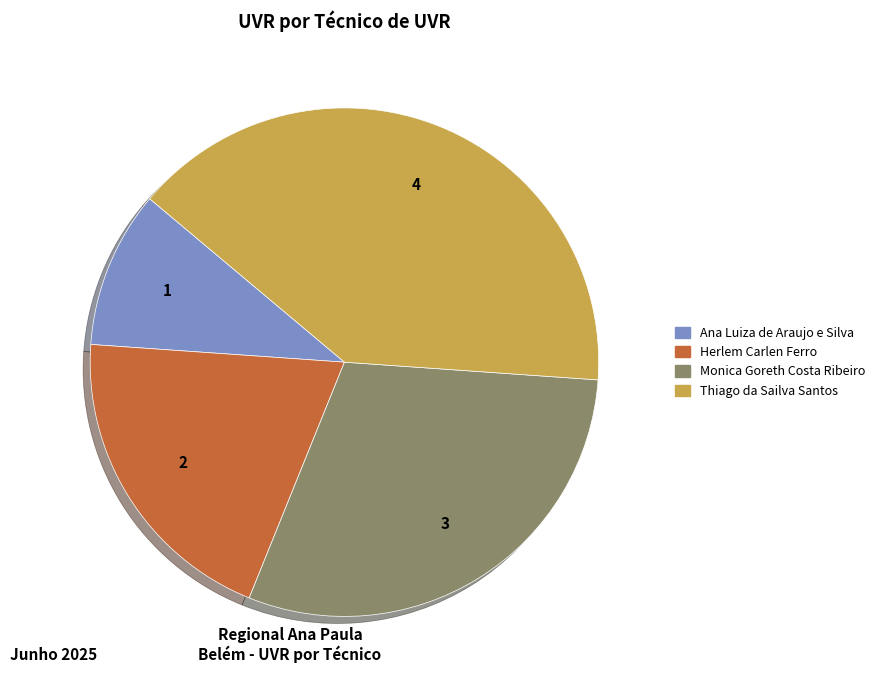

The Herlem Carlen Ferro slice represents 20% of the pie. True or false?

True